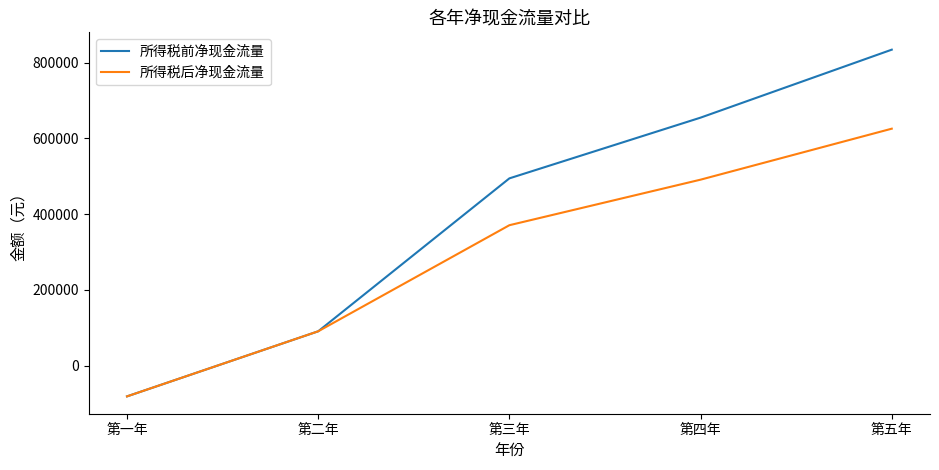

The 所得税前净现金流量 series shows 834423.0 at 第五年. True or false?

True